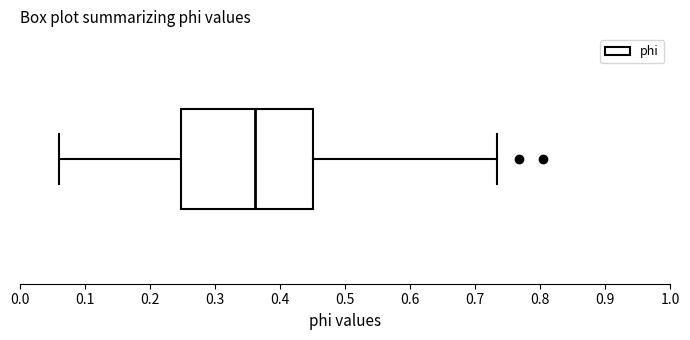

Read this box plot against the x-axis: the position of the median line, the range covered by the box, and the ends of both whiskers. The values are not printed on the chart, so give them approximately, as read against the axis.

median 0.36, box 0.25 to 0.45, whiskers 0.06 to 0.73